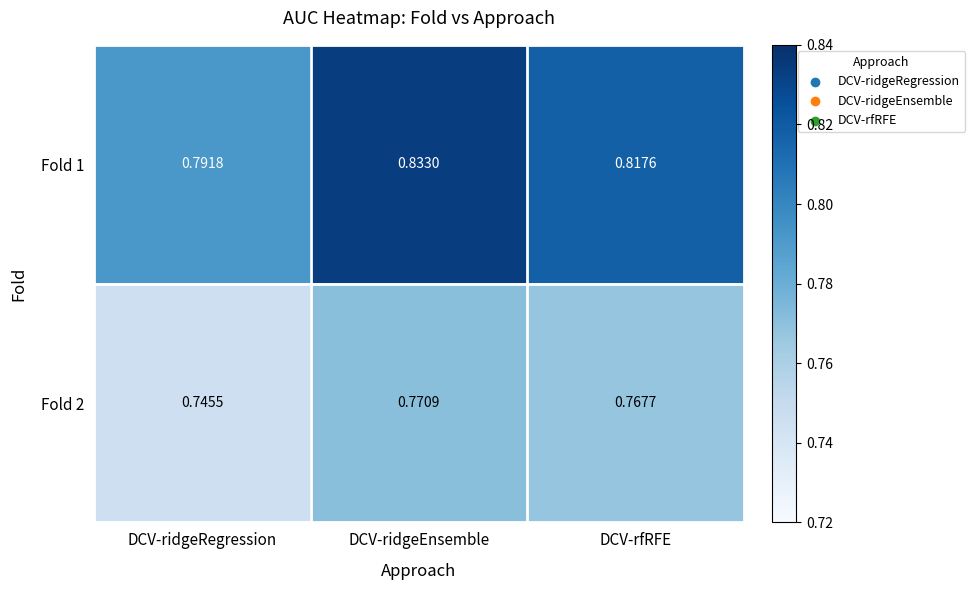

Is the value of Fold 2 at DCV-ridgeEnsemble greater than the value of Fold 1 at DCV-rfRFE?

No